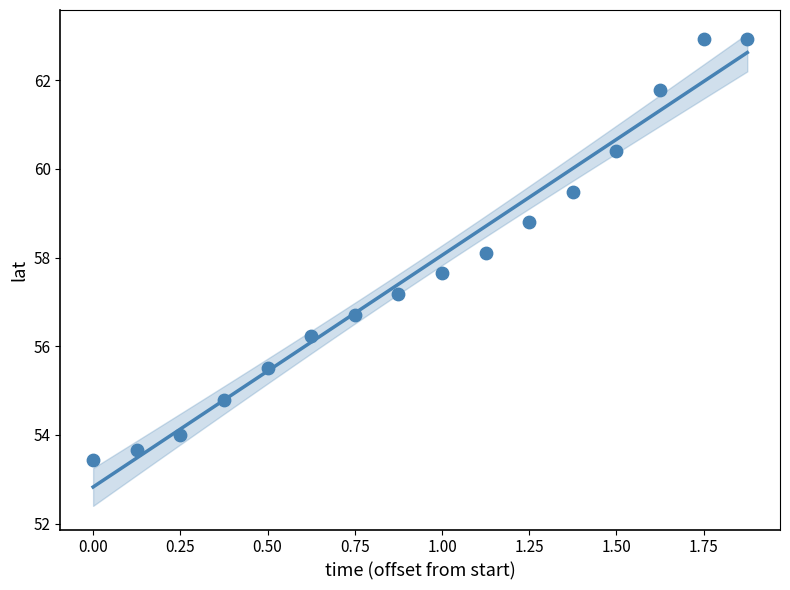

What is the range of X values (max minus min)?

1.9